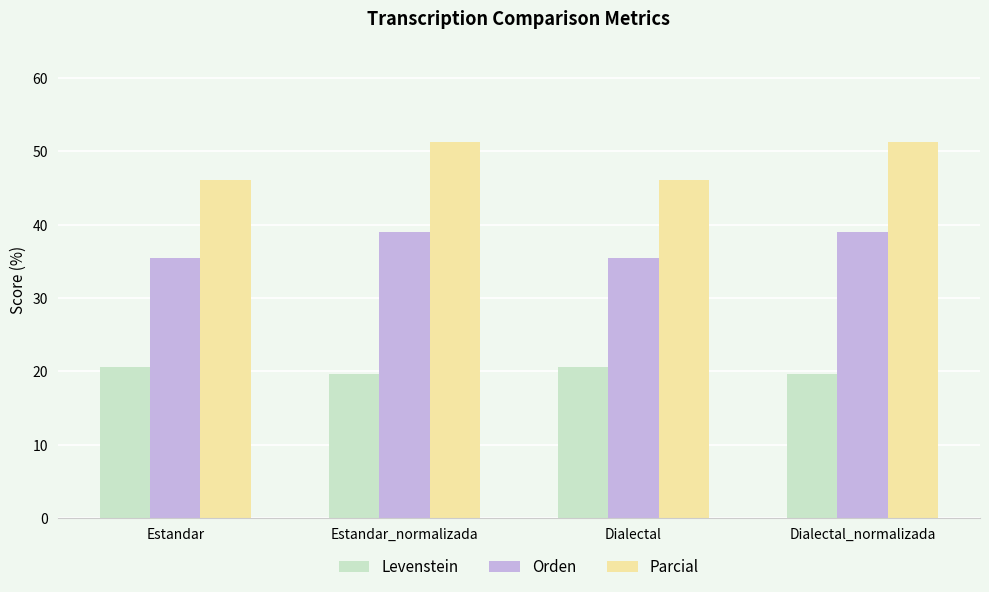

What is the approximate value of Orden at Estandar?

35.4